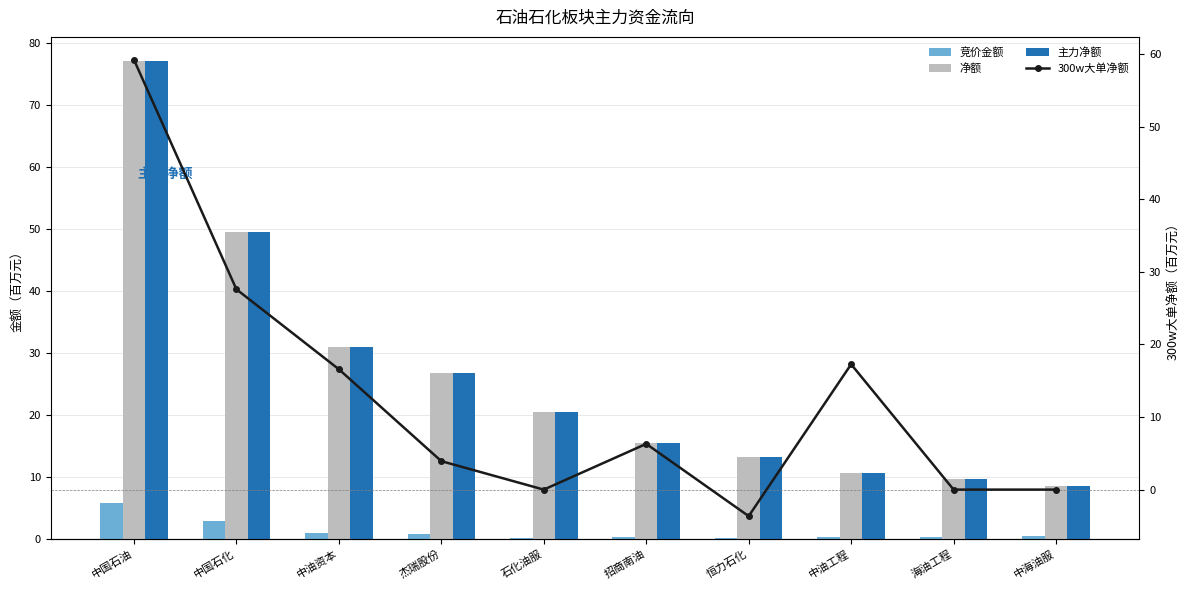

Are the bars grouped side by side (vs. stacked)?

Yes